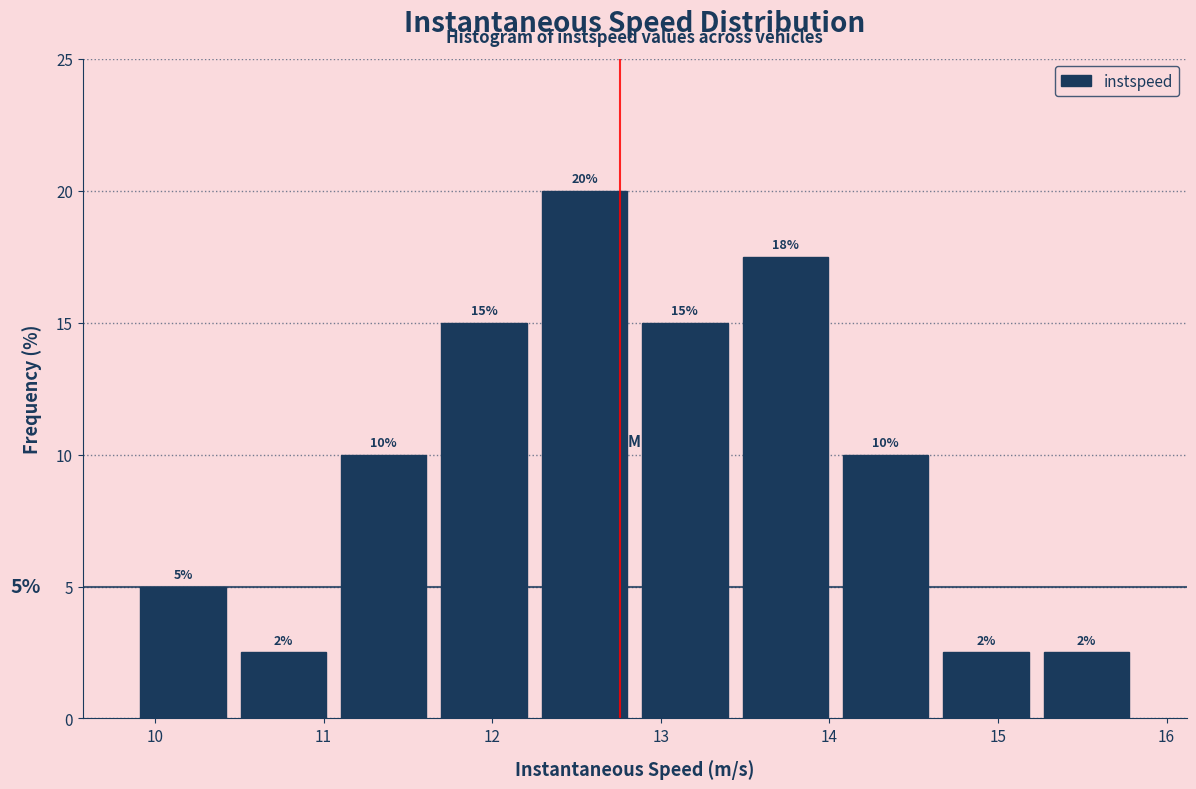

Which range on the x-axis has the tallest bar?

12.3 to 12.8